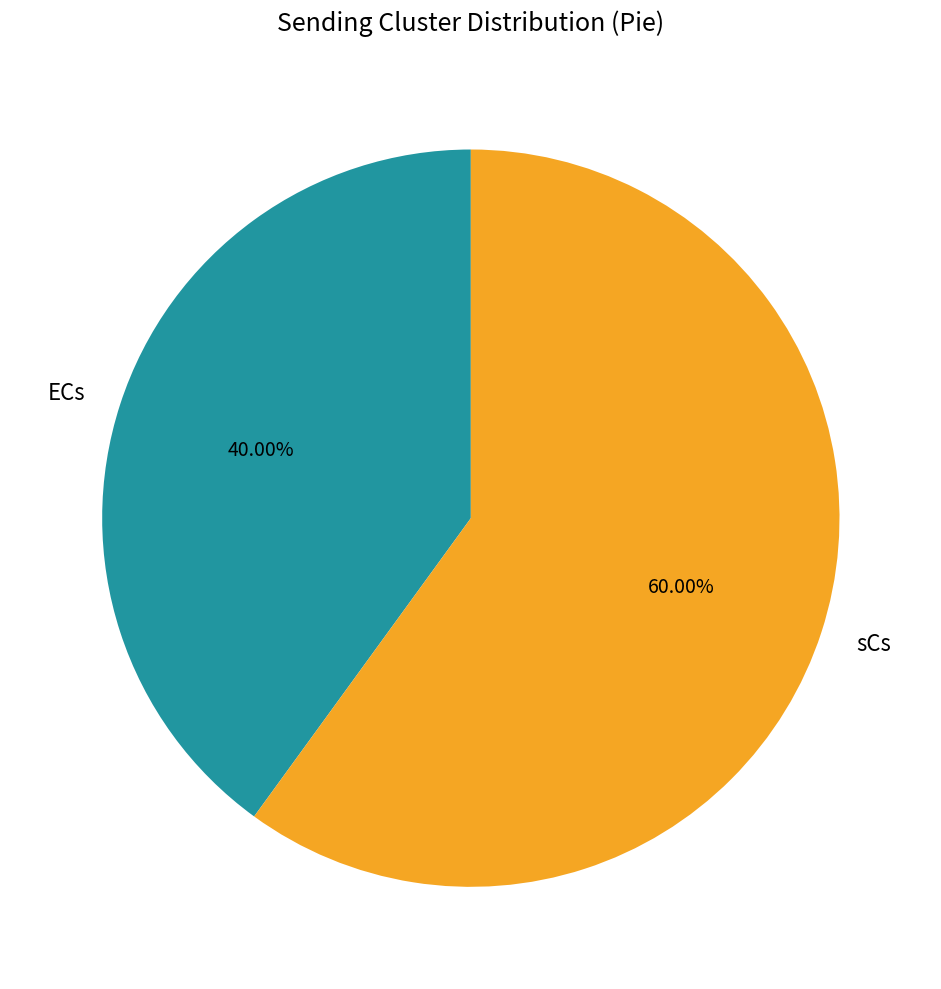

What percentage is the sCs slice, to the nearest percent?

60%